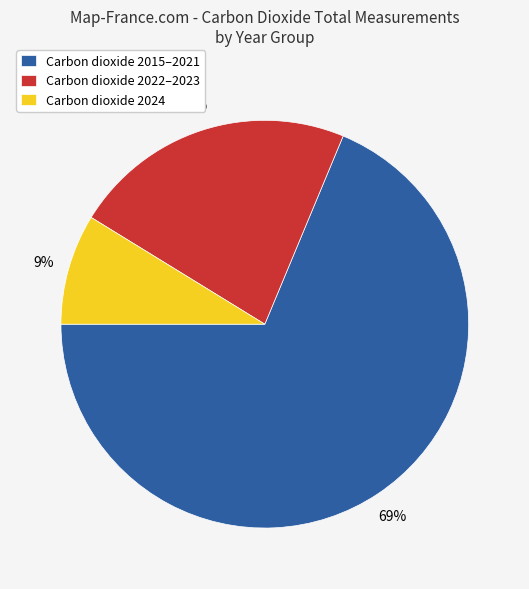

Combined, do Carbon dioxide 2024 and Carbon dioxide 2015–2021 account for over 50%?

Yes